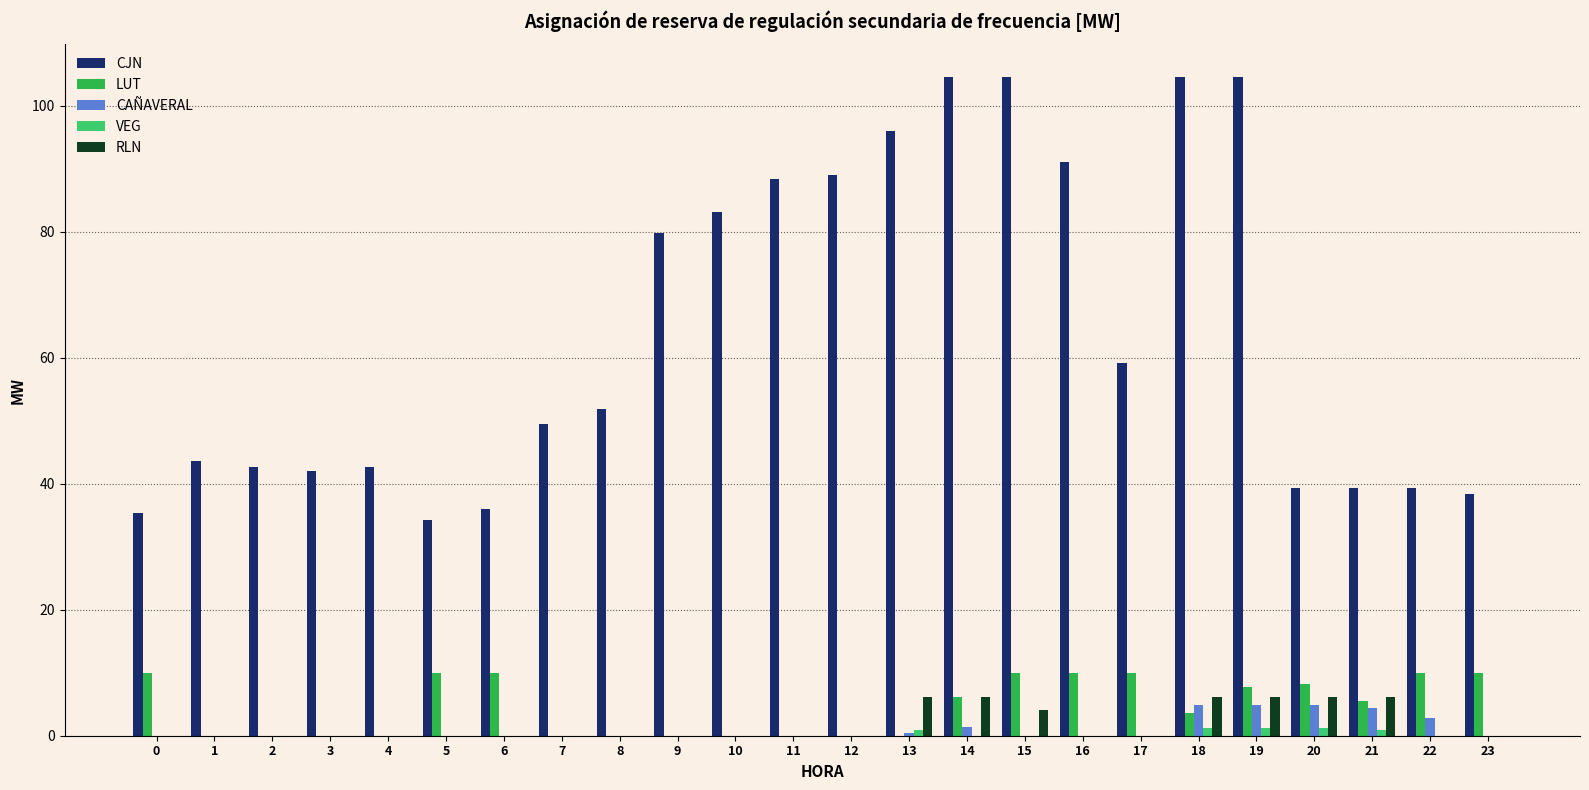

Are the bars horizontal?

No